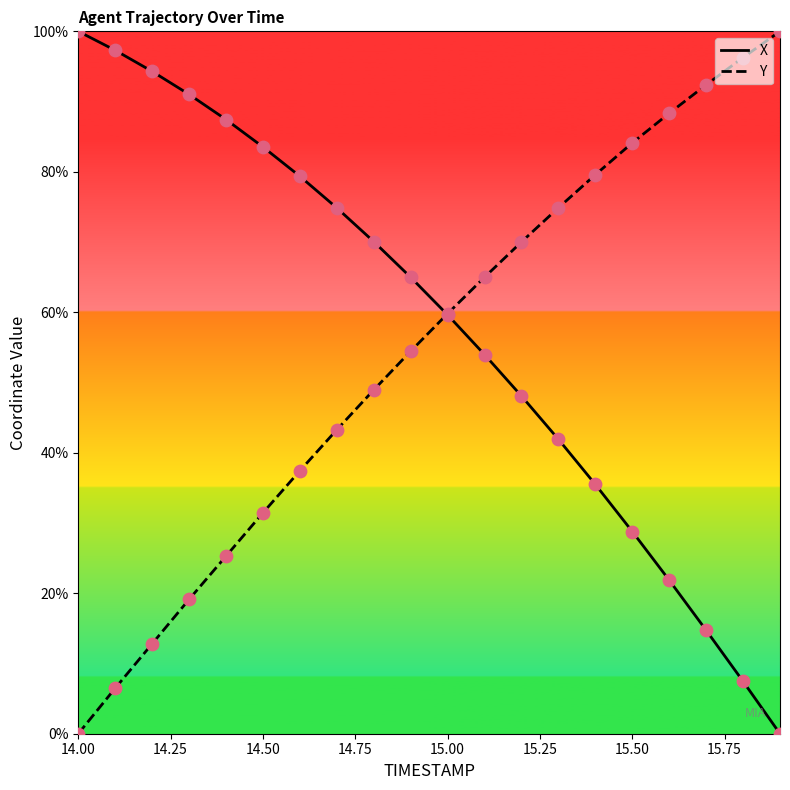

What is the maximum value shown in the chart?

100.0